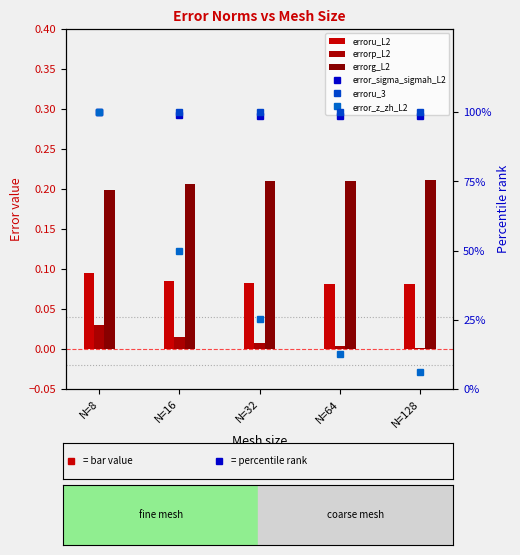

At which label is errorg_L2 closest to 0?

N=8